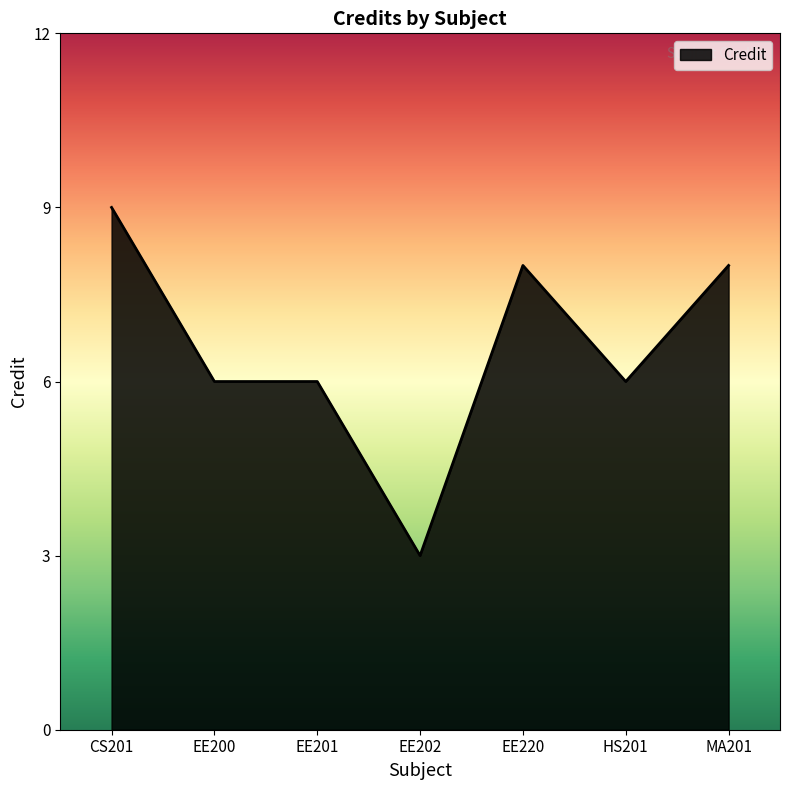

What position from the left is EE201?

3